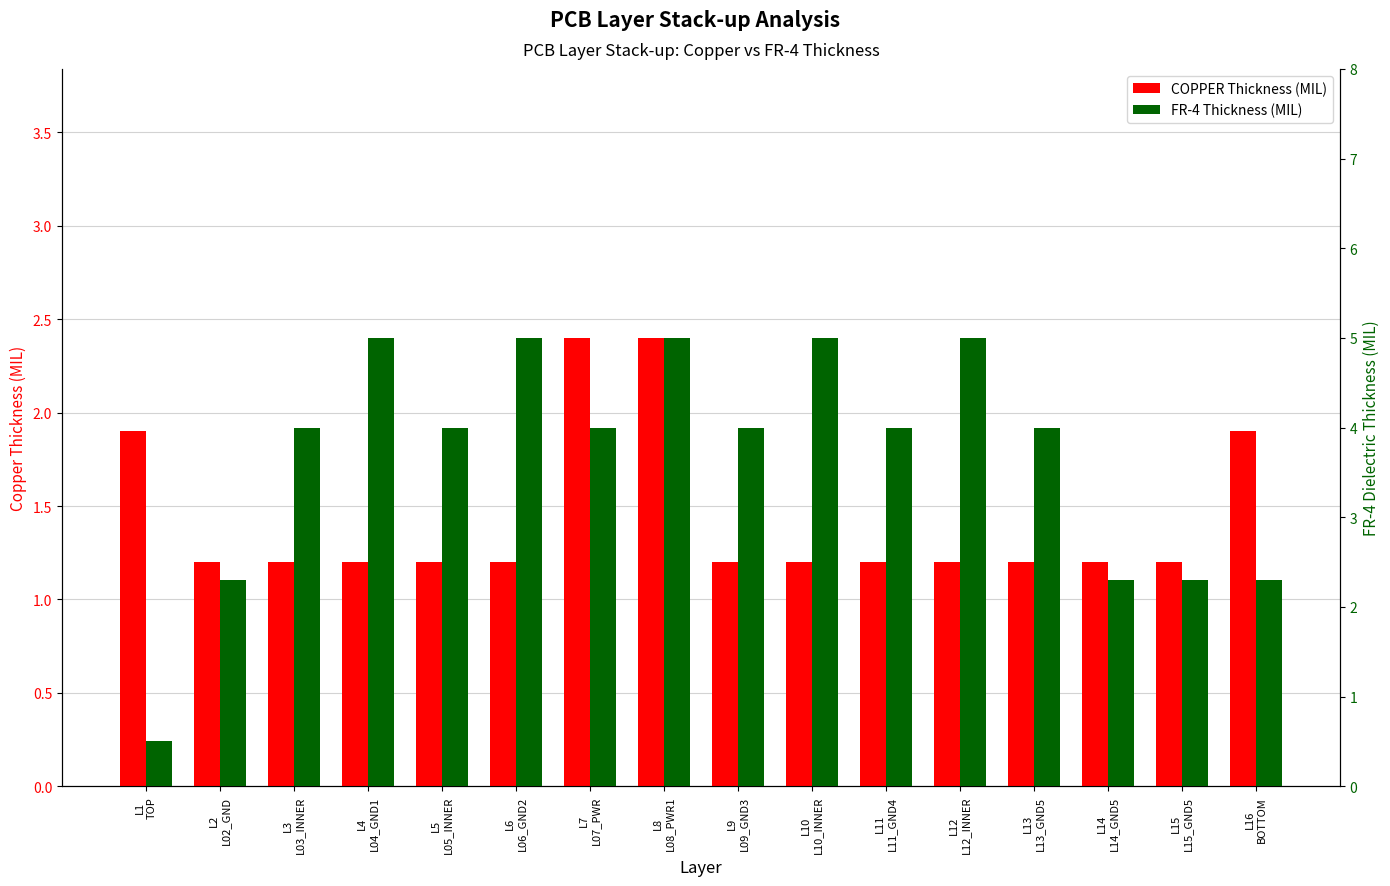

What is the spread (max minus min) of values at L6
L06_GND2?

3.8